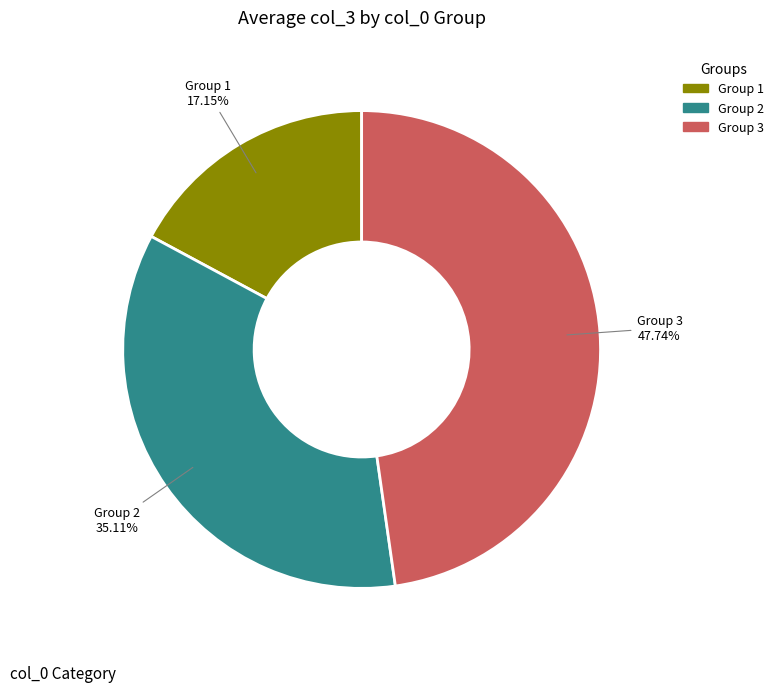

Does Group 3 account for over 50% of the chart?

No